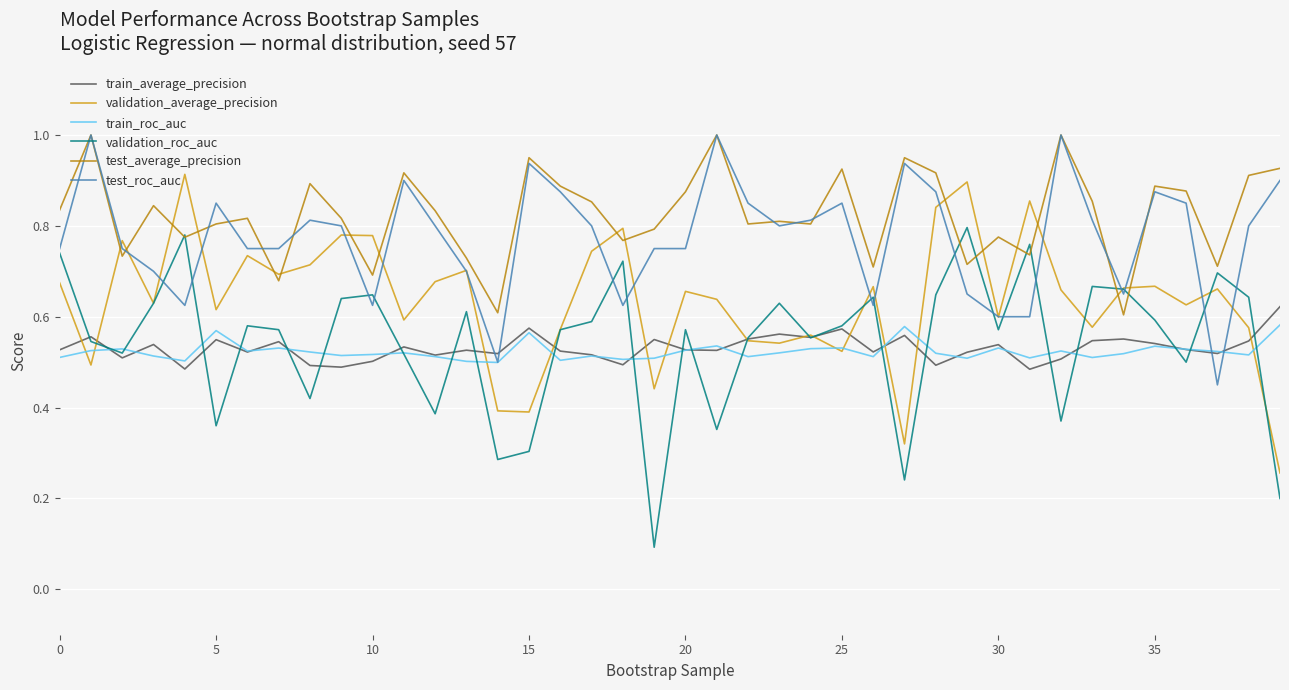

Which series ends up on top after the final intersection of train_roc_auc and test_roc_auc?

test_roc_auc